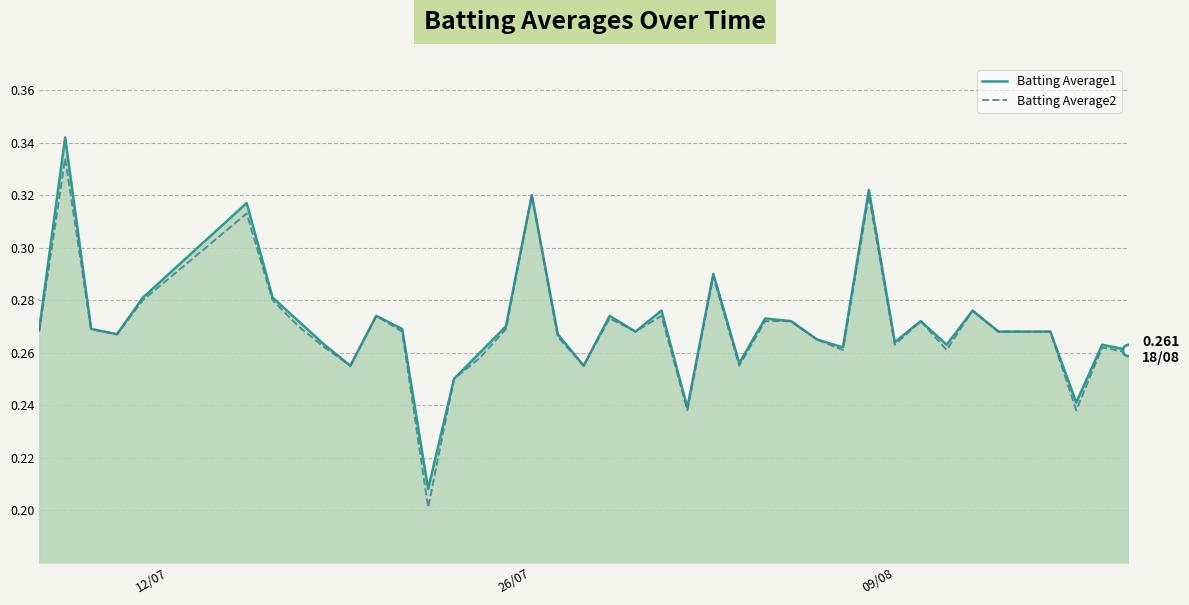

Rank the series by their maximum value, from highest to lowest.

Batting Average1, Batting Average2